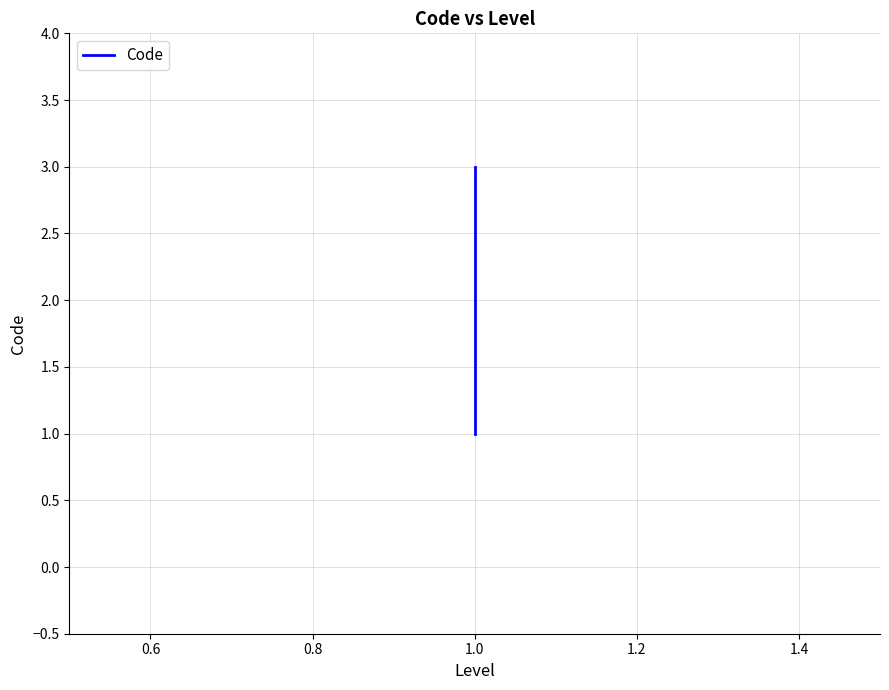

What is the maximum value shown in the chart?

3